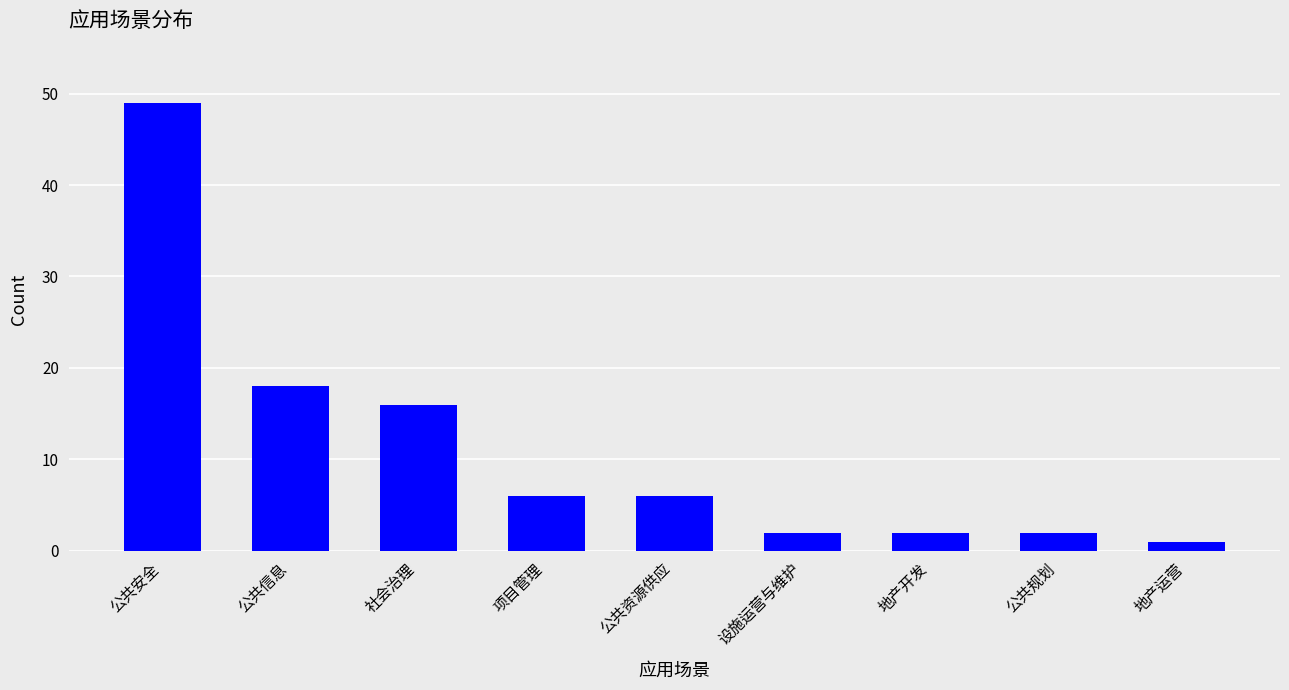

What is the label of the 3rd bar from the left?

社会治理